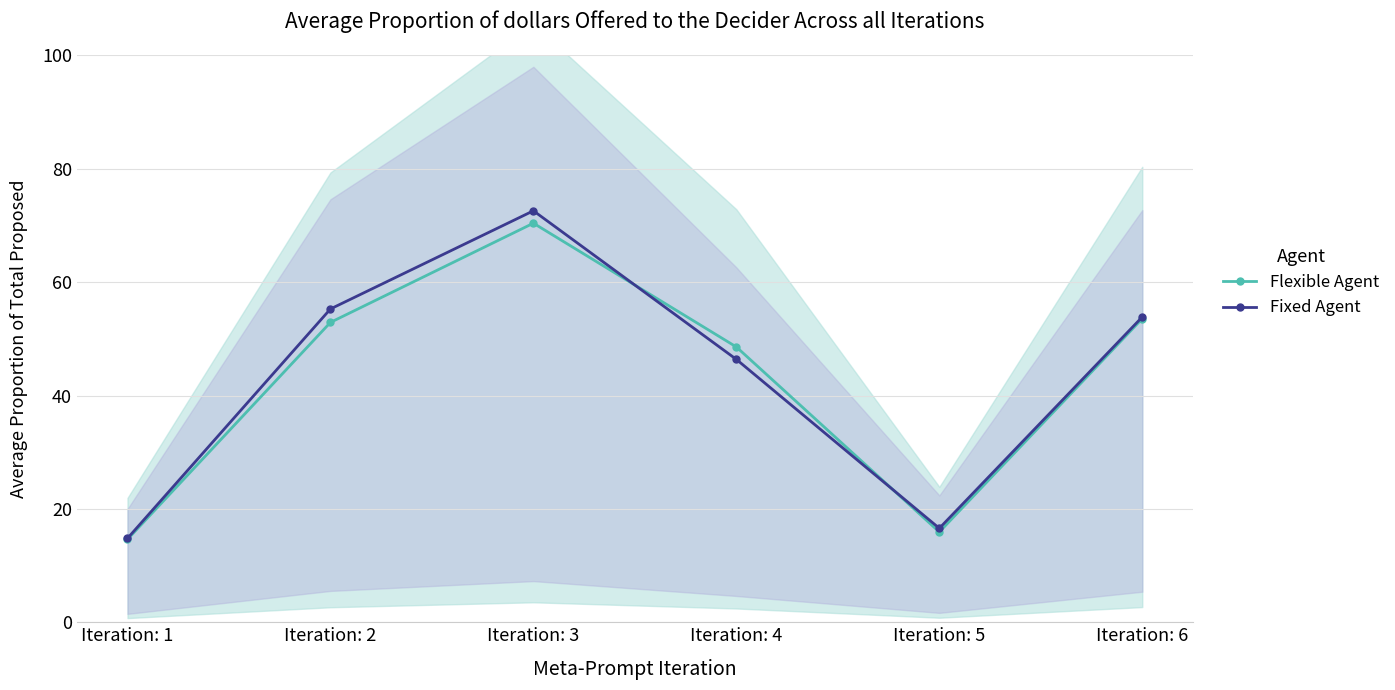

True or false: Fixed Agent has more than 2 interior local peaks.

False